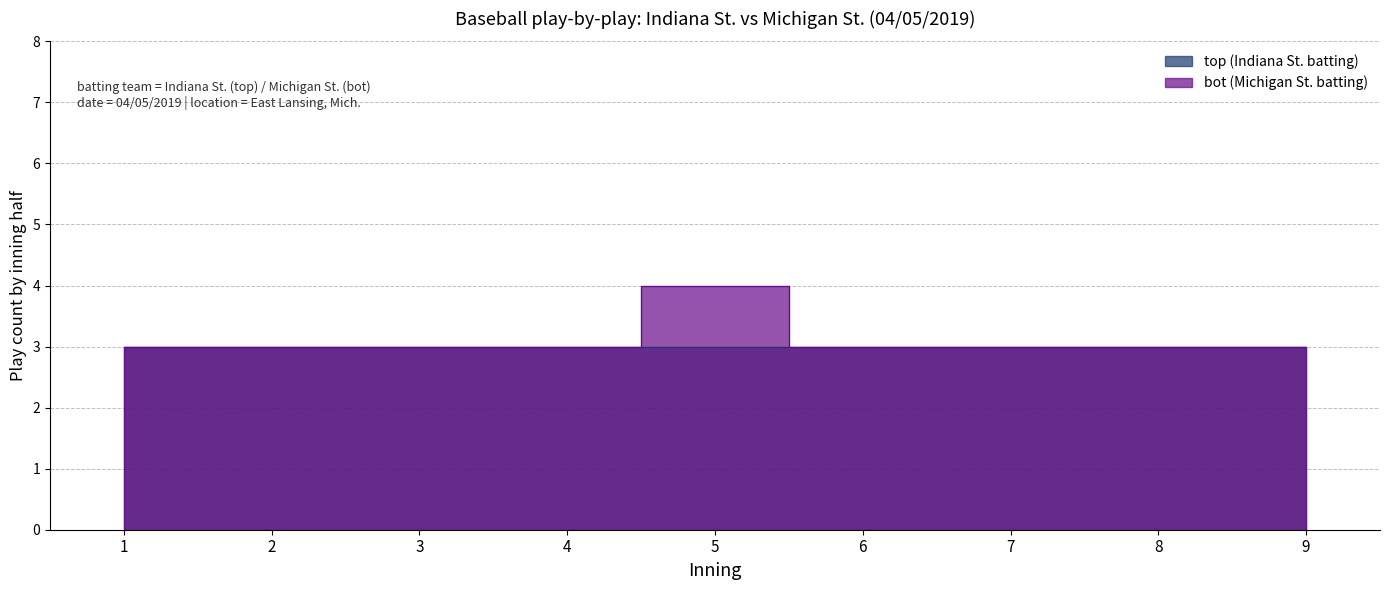

The chart shows a value of 5 at 4. True or false?

False